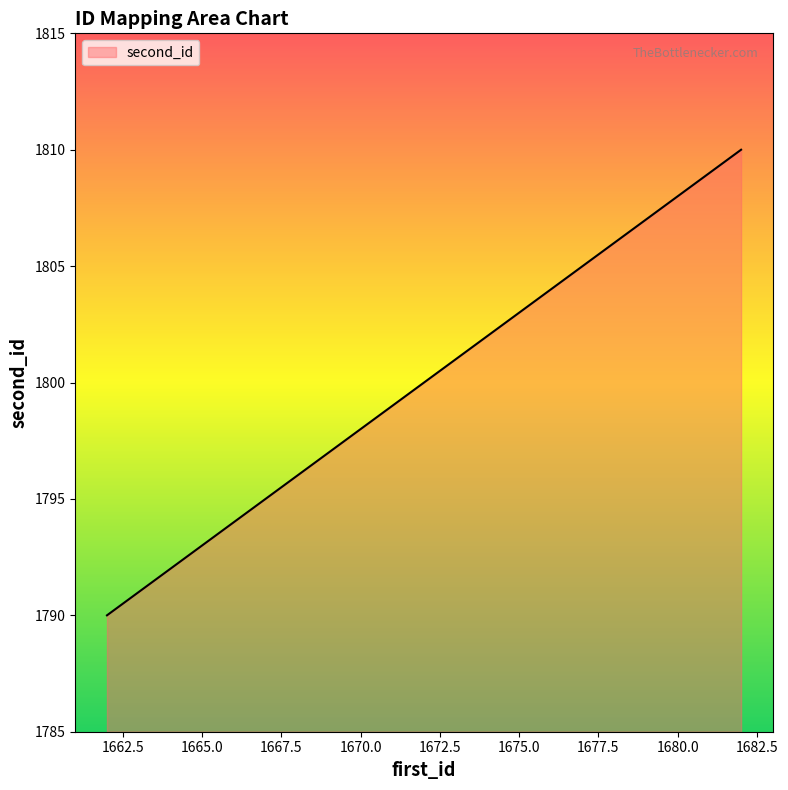

What is the maximum value shown in the chart?

1810